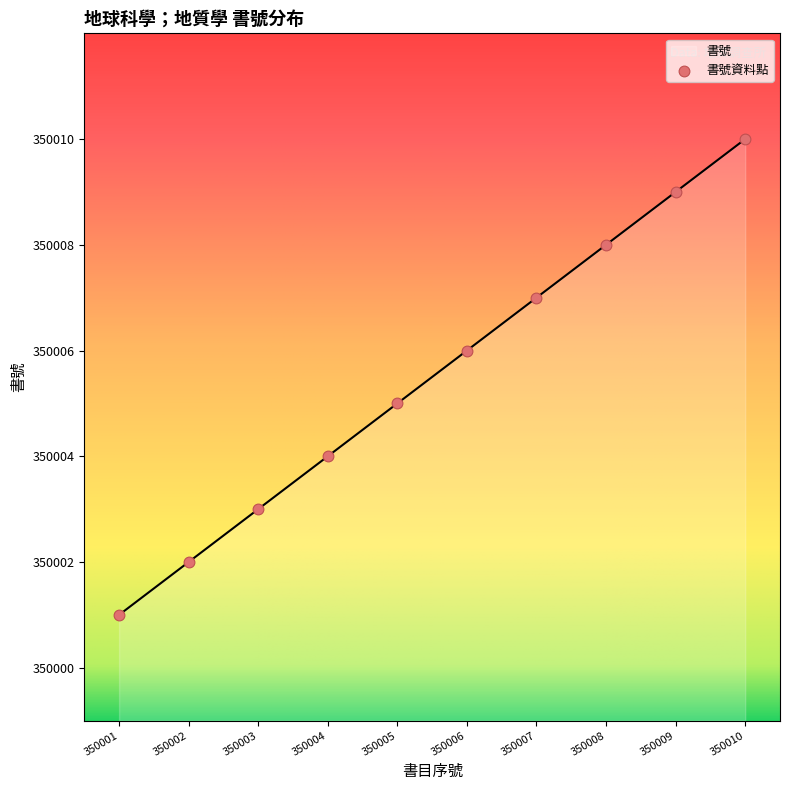

What is the change in value from 350002 to 350010?

+8